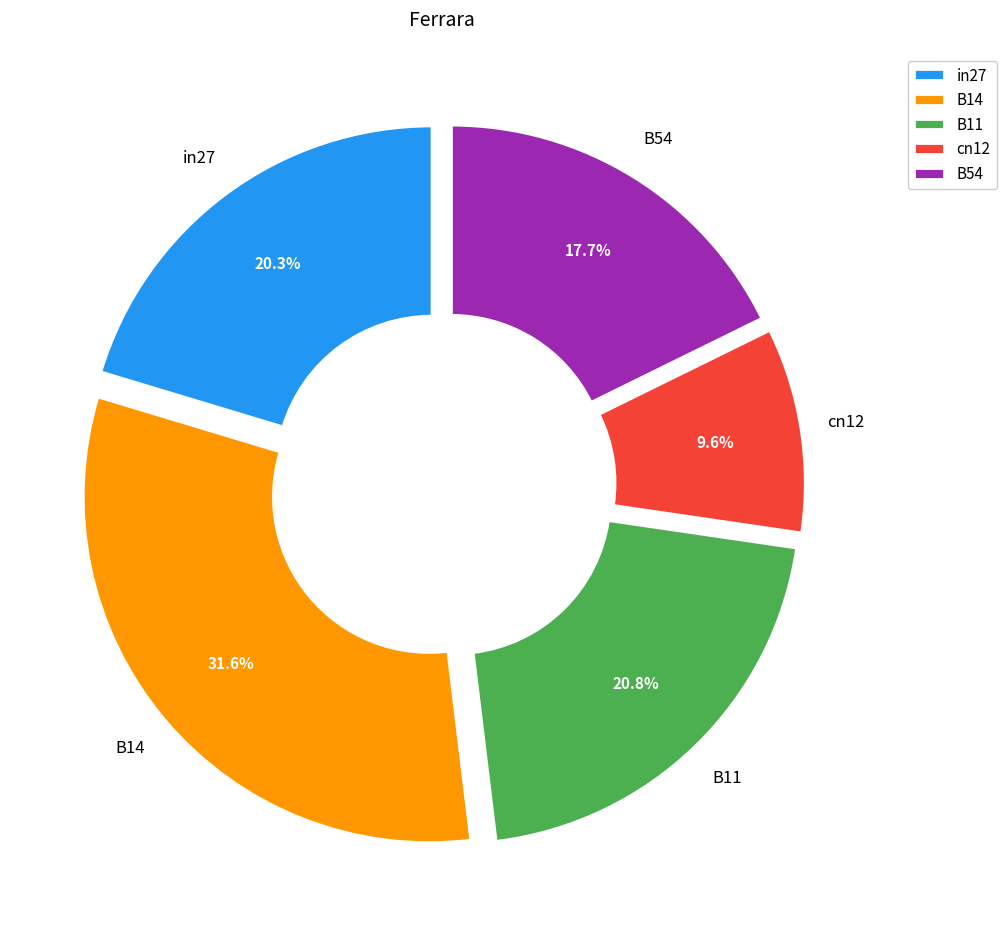

To the nearest percent, what is the difference between the largest and smallest slice percentages?

22%